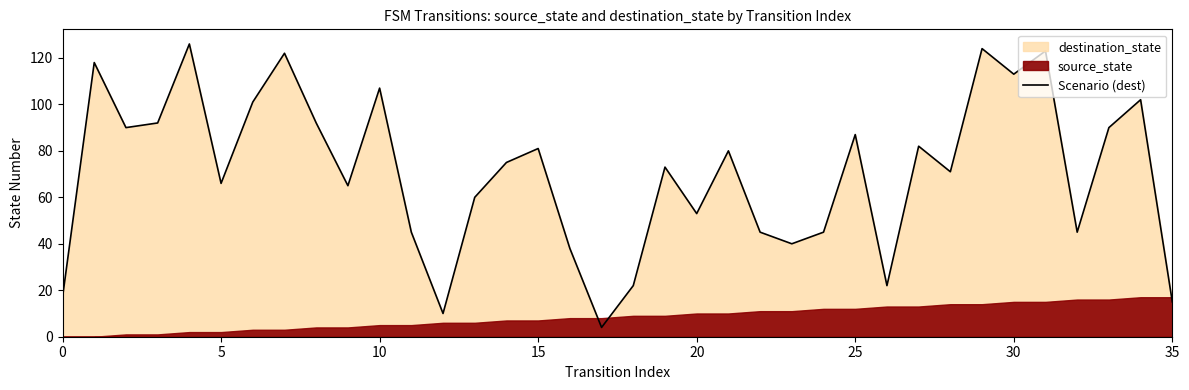

True or false: there are more than 1 points higher than both neighbors.

True